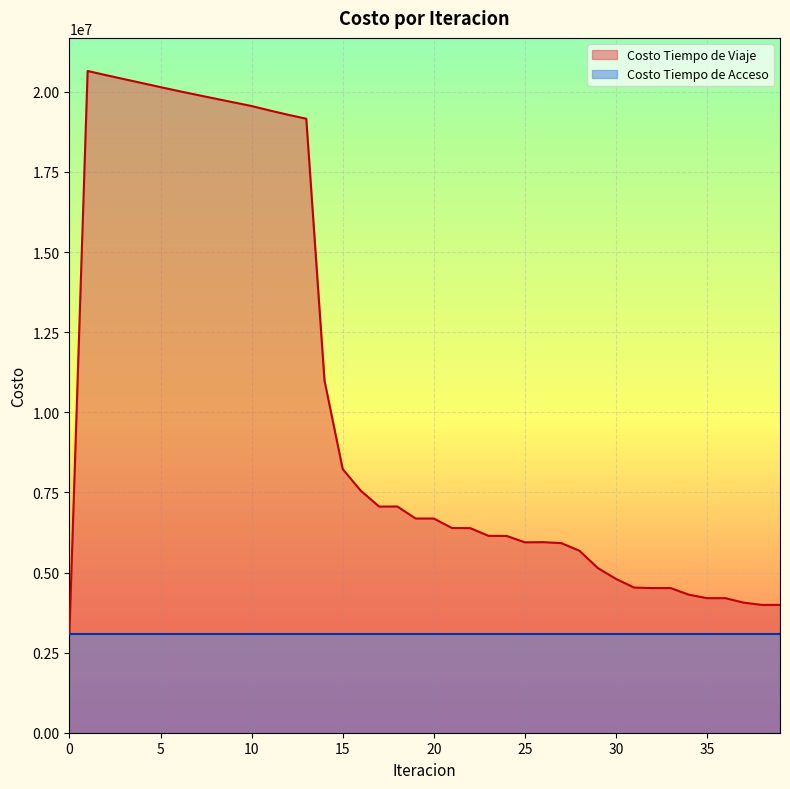

At which category does the data reach its first local peak?

1